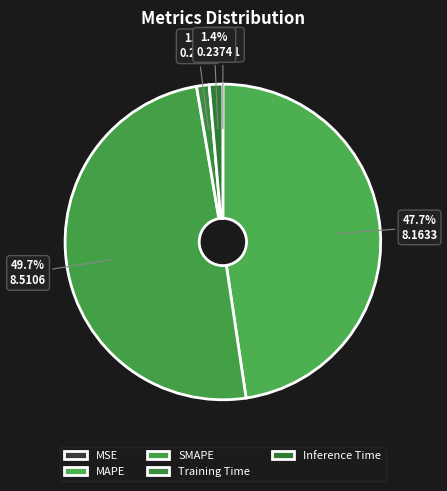

The Training Time slice represents 1% of the pie. True or false?

True